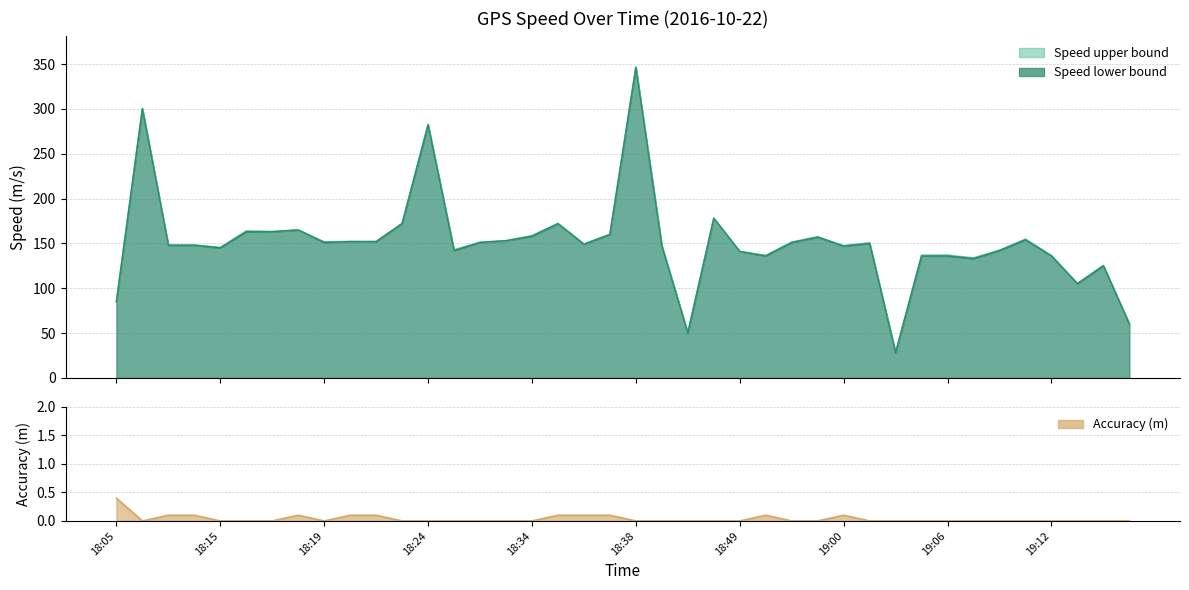

At which category is the sum across all series the highest?

18:38